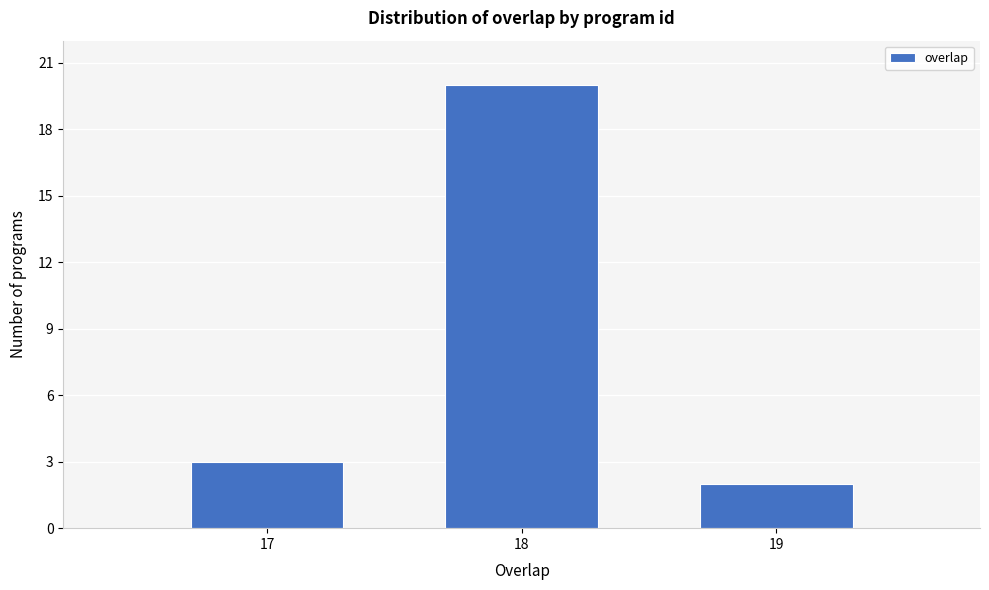

Reading left to right, transcribe all the data shown in this chart.

3	20	2